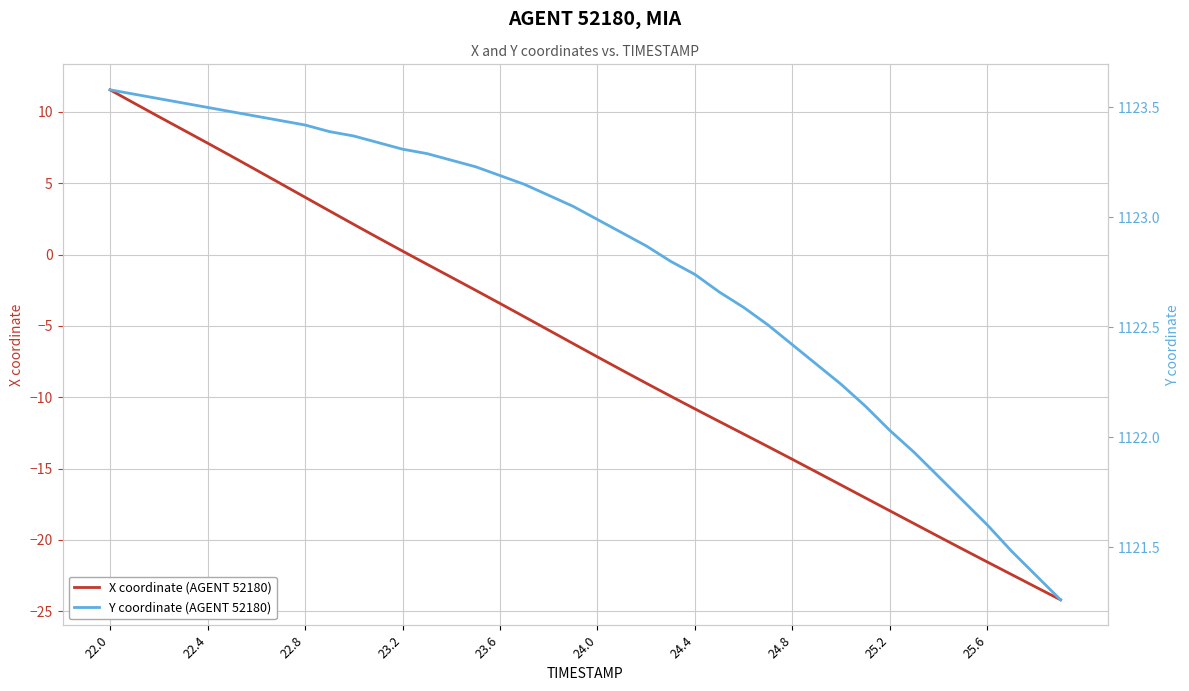

Which category has the highest value in the Y coordinate (AGENT 52180) series?

22.0